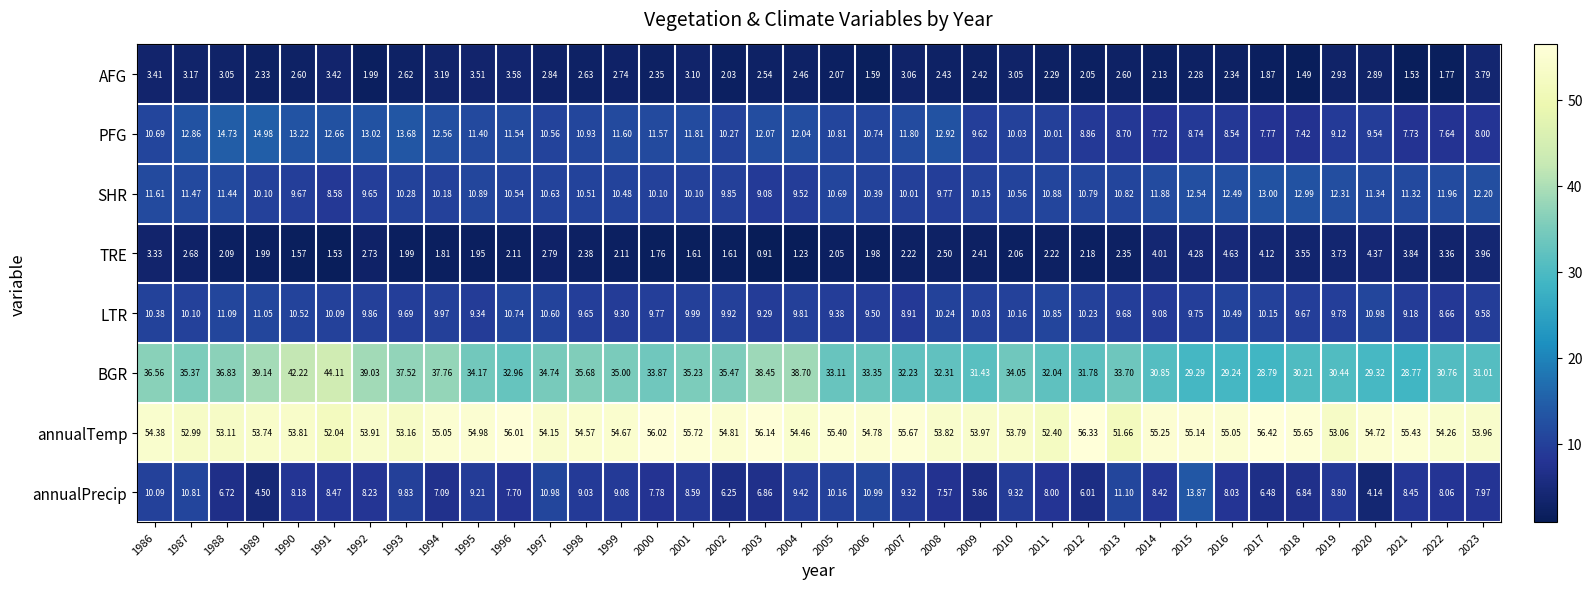

Which series changed the most between 1989 and 2011?

BGR